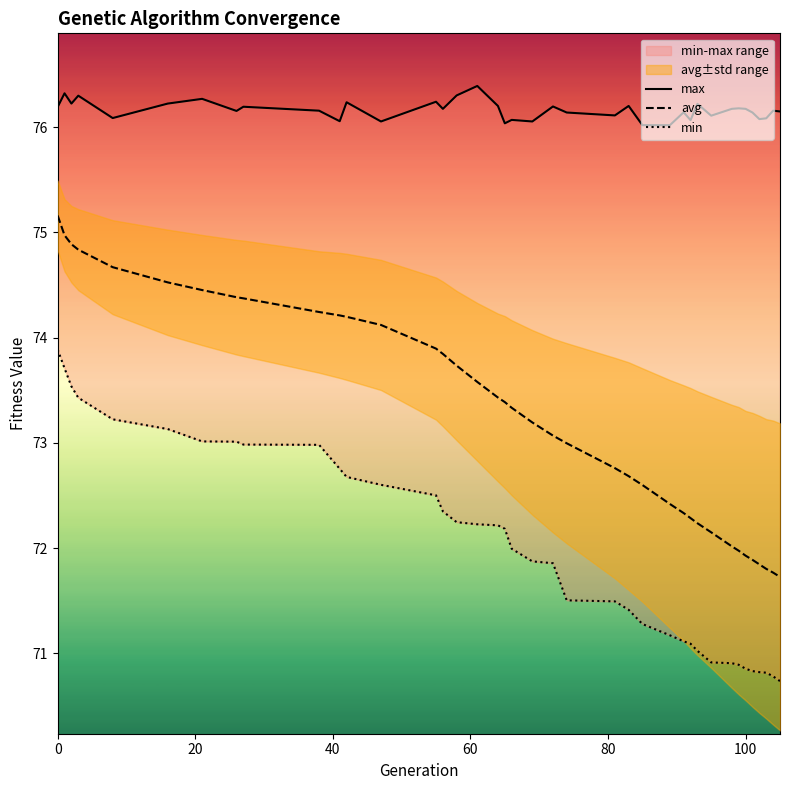

How many interior local peaks does the max series have?

14